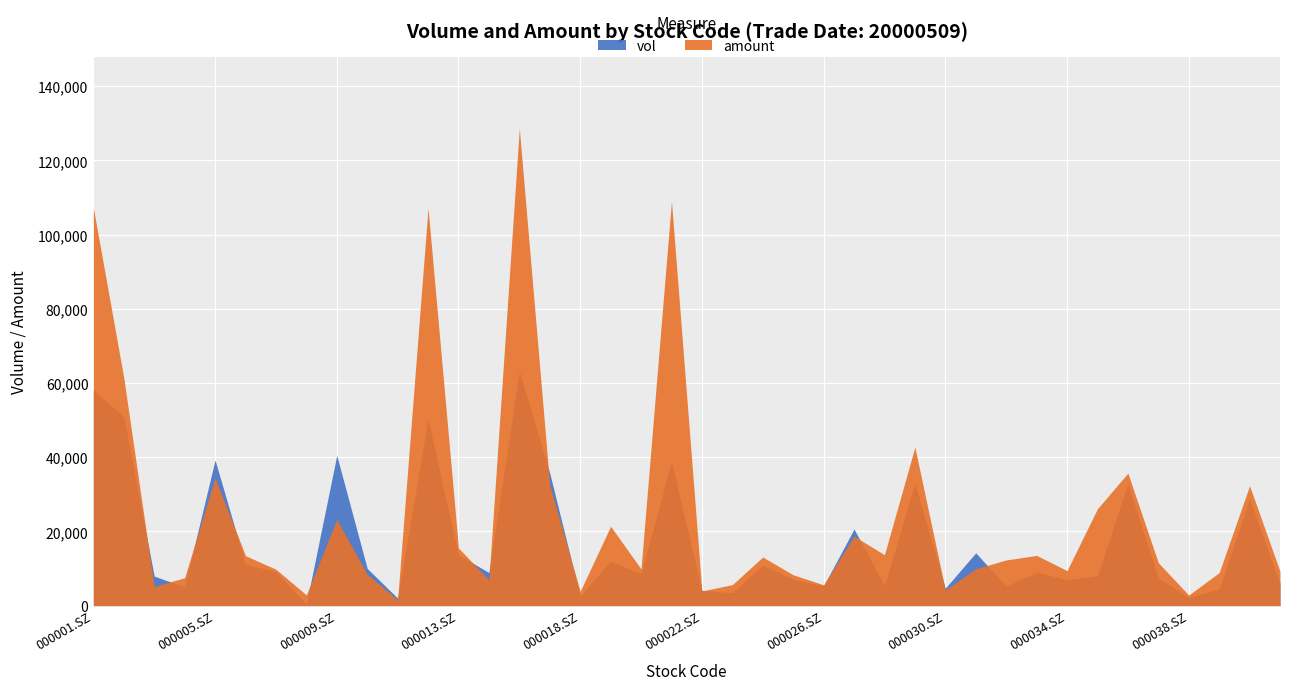

What are all the series names shown in the legend?

vol, amount